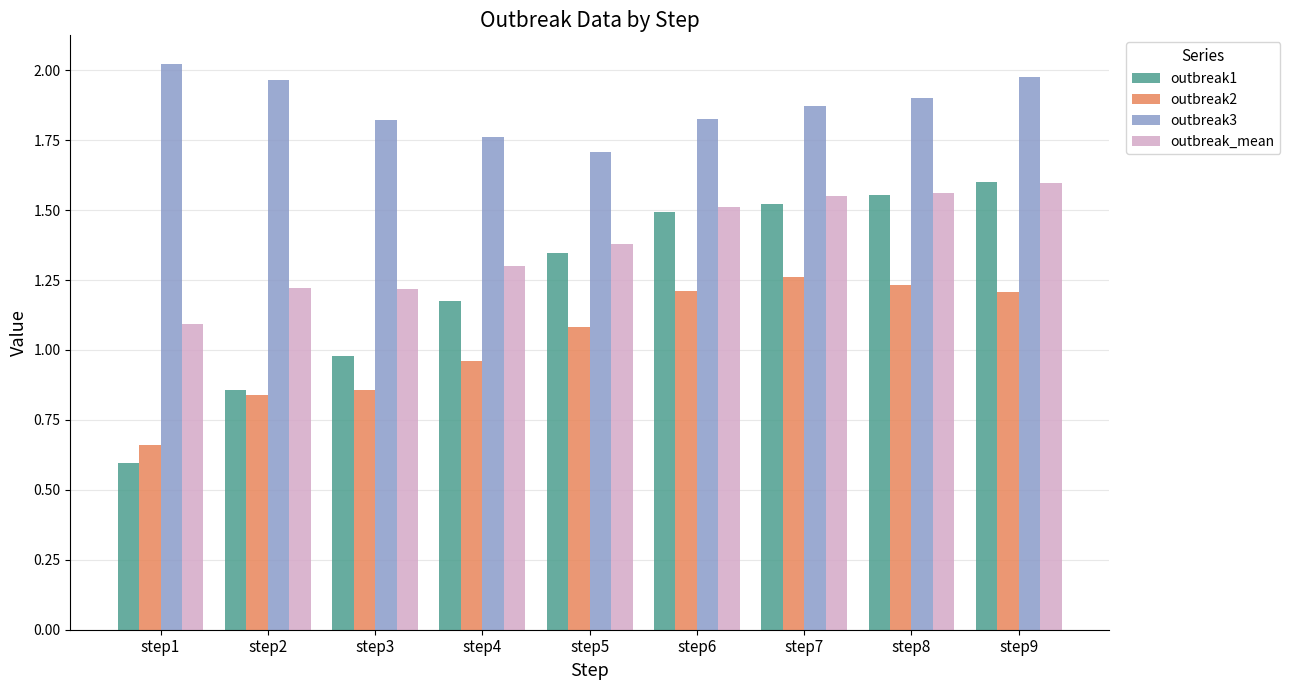

What are all the series names shown in the legend?

outbreak1, outbreak2, outbreak3, outbreak_mean